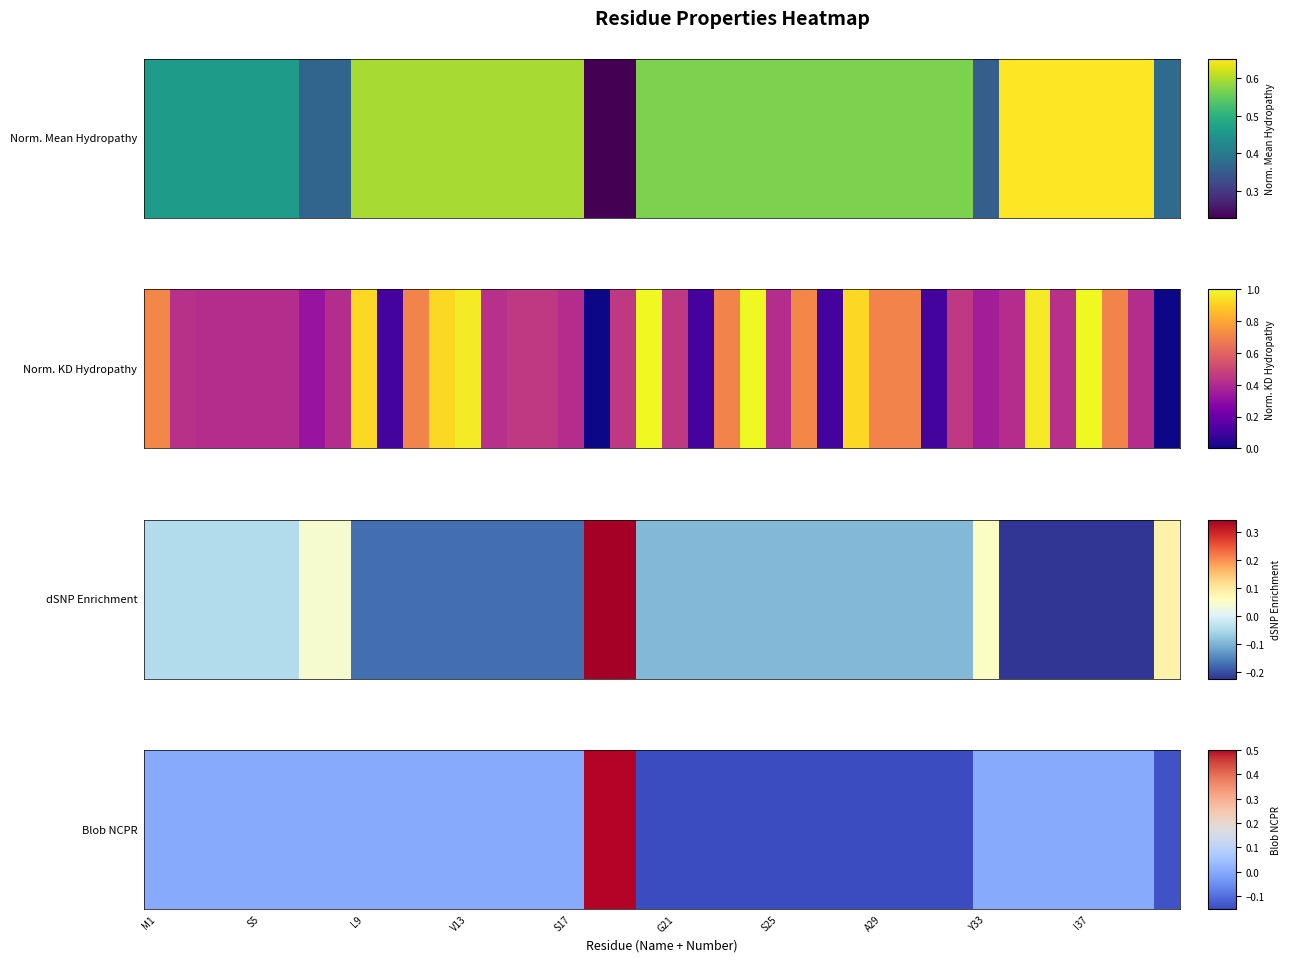

What is the difference between the maximum and minimum values?

0.7